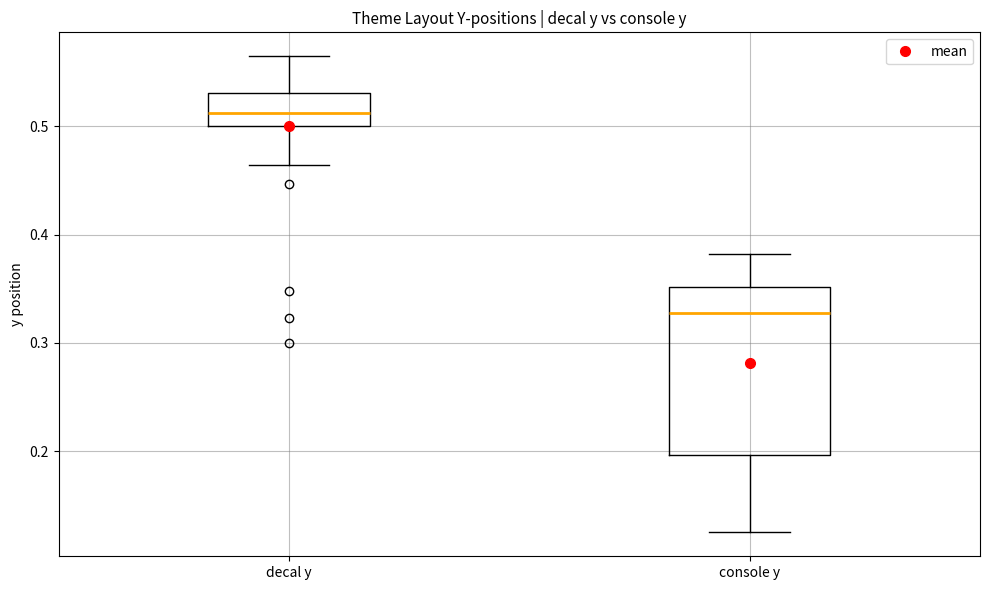

Where is the upper edge of the box for decal y on the y-axis? The values are not printed on the chart, so give them approximately, as read against the axis.

0.53